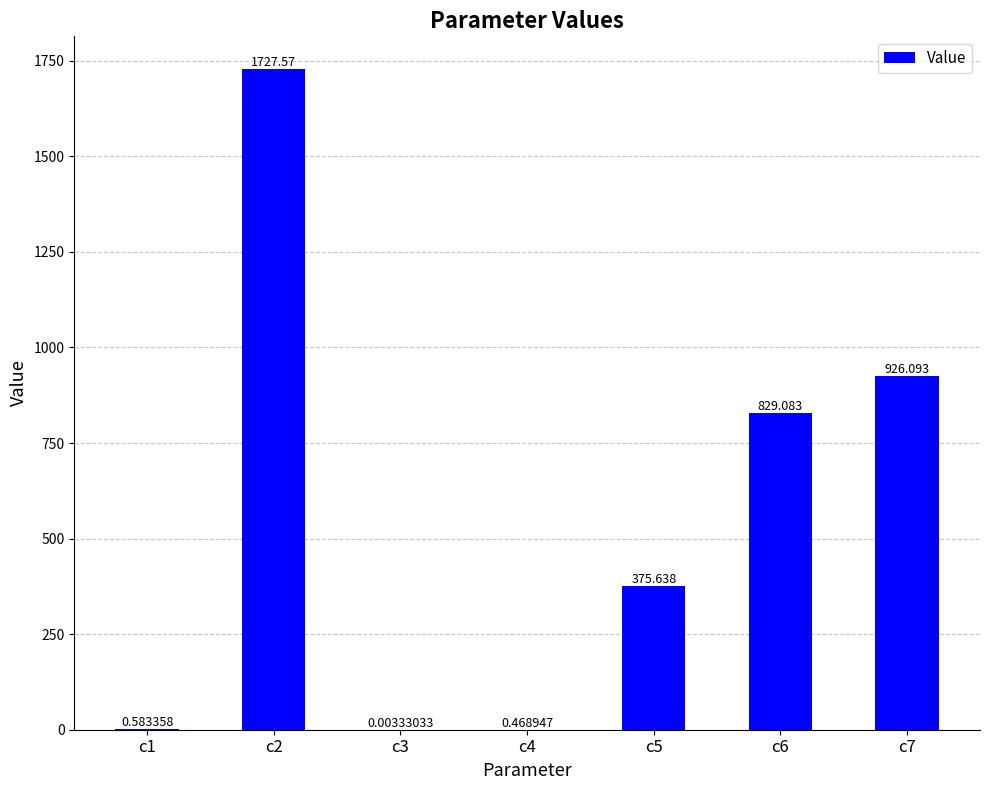

Count the number of categories in the chart.

7